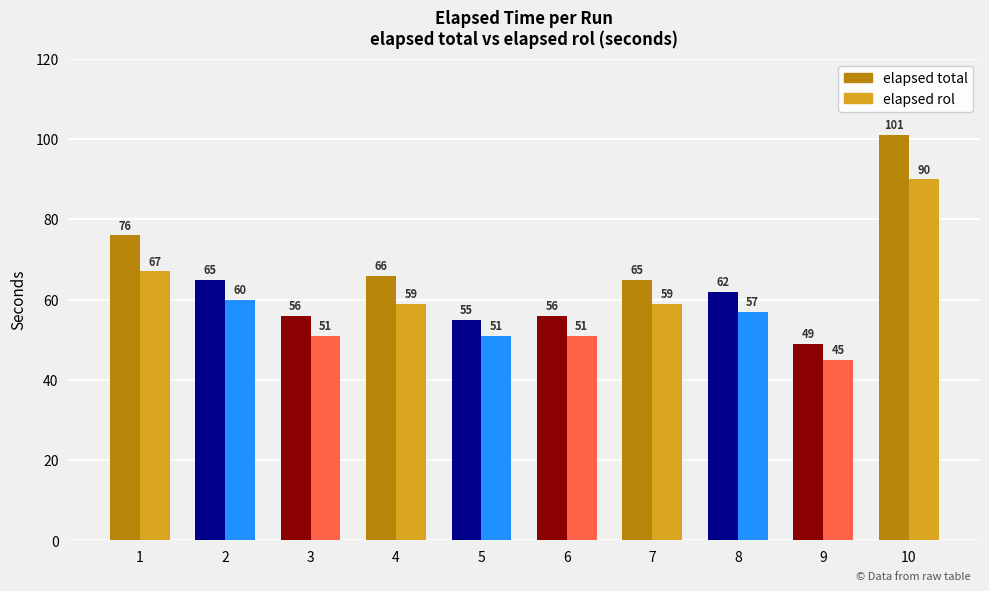

At which label does elapsed total reach its minimum?

9